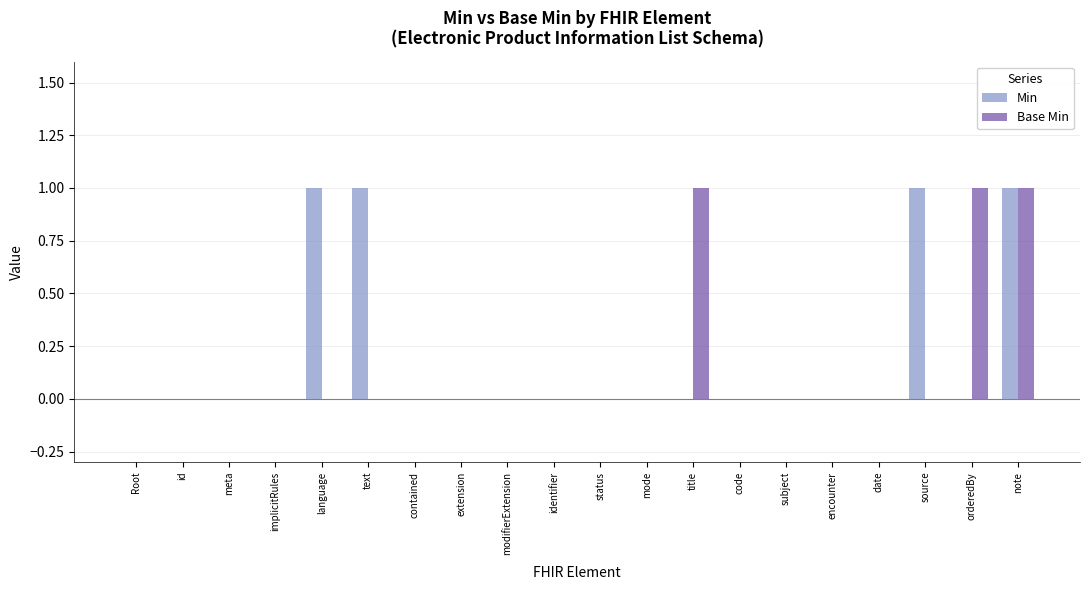

Reading left to right, list all the values displayed in this chart.

Min: 0	0	0	0	1	1	0	0	0	0	0	0	0	0	0	0	0	1	0	1
Base Min: 0	0	0	0	0	0	0	0	0	0	0	0	1	0	0	0	0	0	1	1